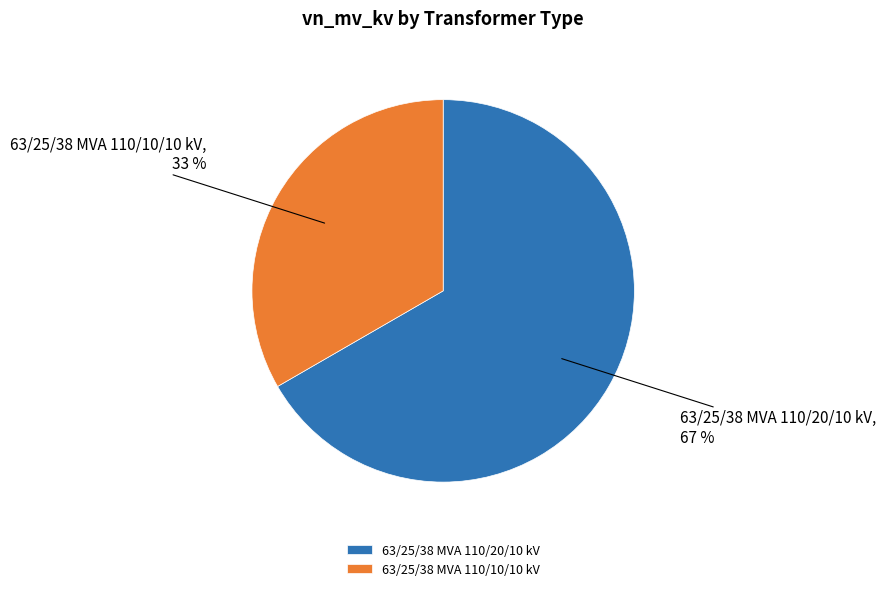

What is the largest slice in the pie chart?

63/25/38 MVA 110/20/10 kV